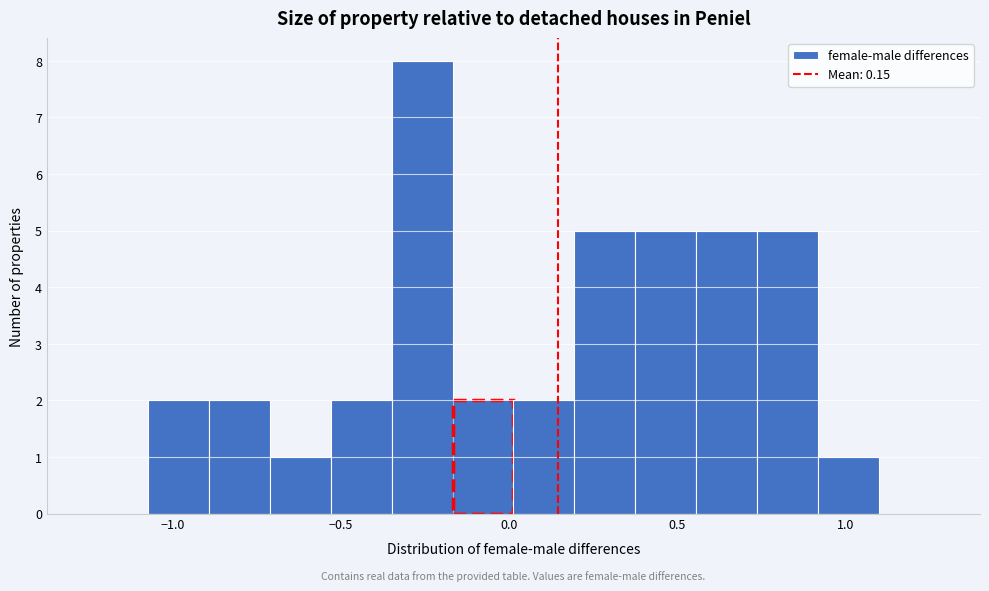

Read against the x-axis, roughly where is the centre of the tallest bar?

-0.25